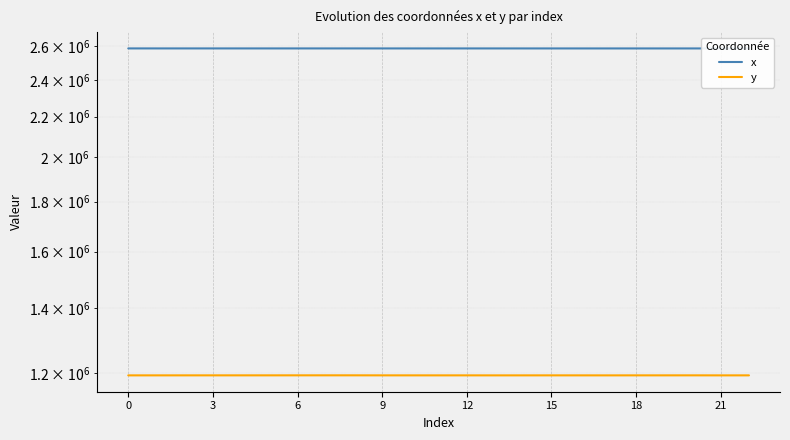

Rank the series at 21 from highest to lowest value.

x, y